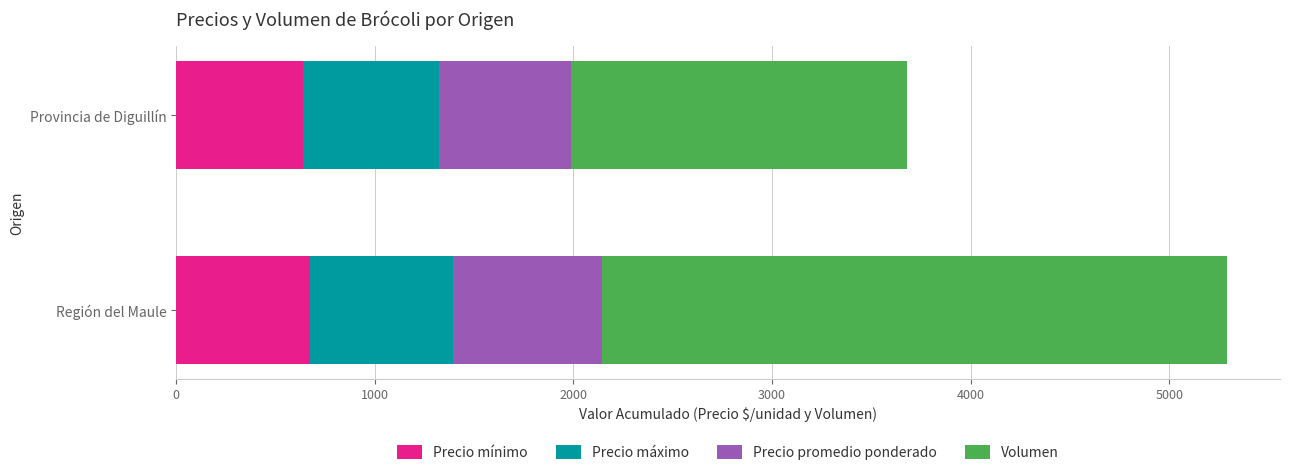

The Precio mínimo series shows 672 at Región del Maule. True or false?

True